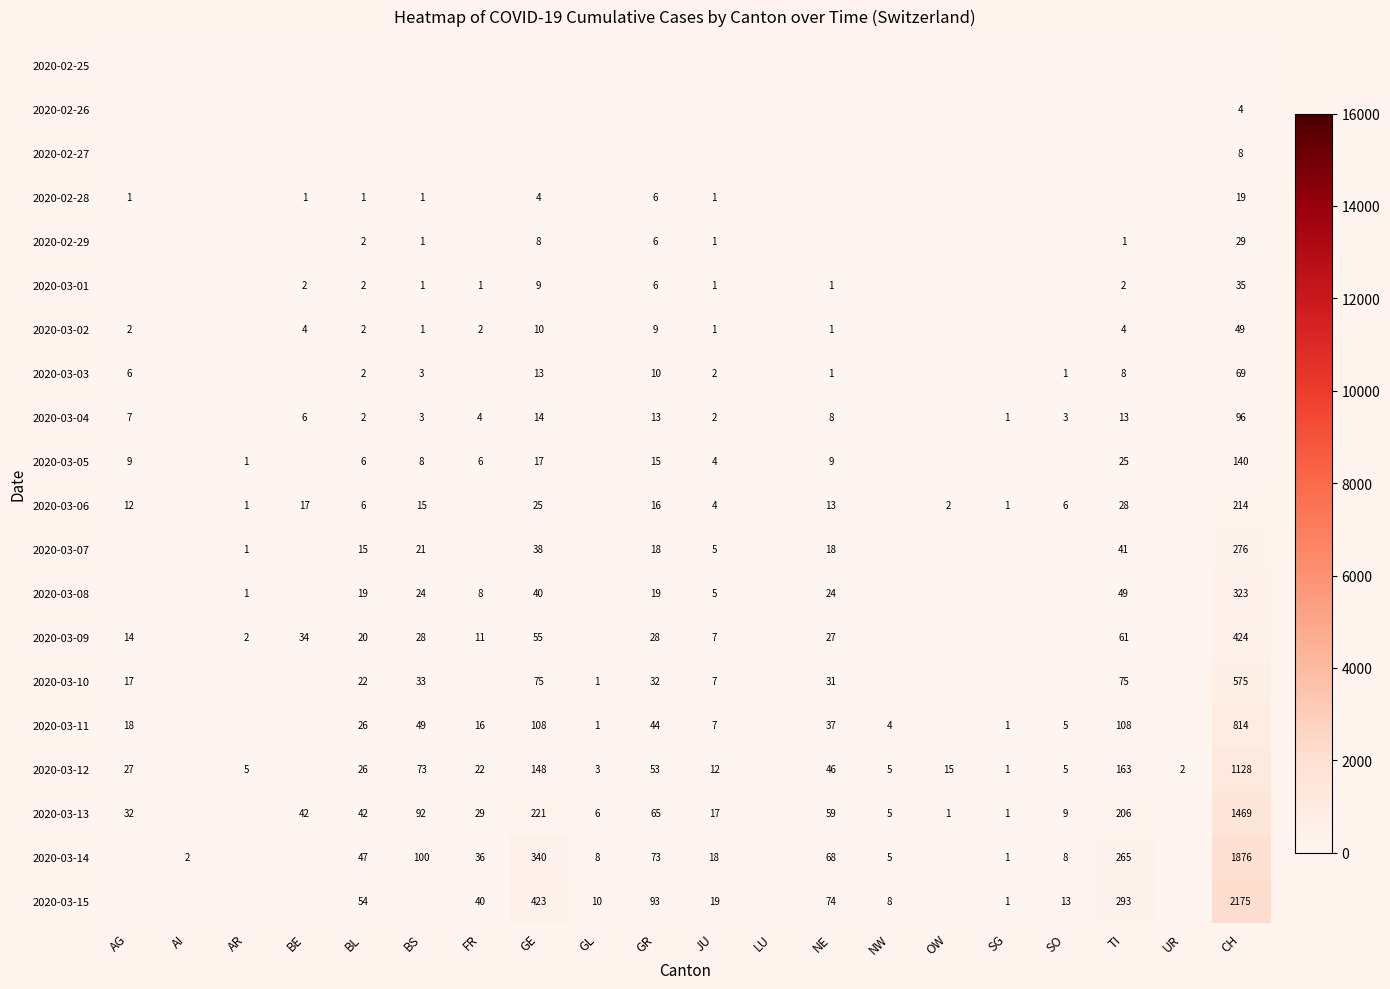

The 2020-03-12 series shows 46 at NE. True or false?

True